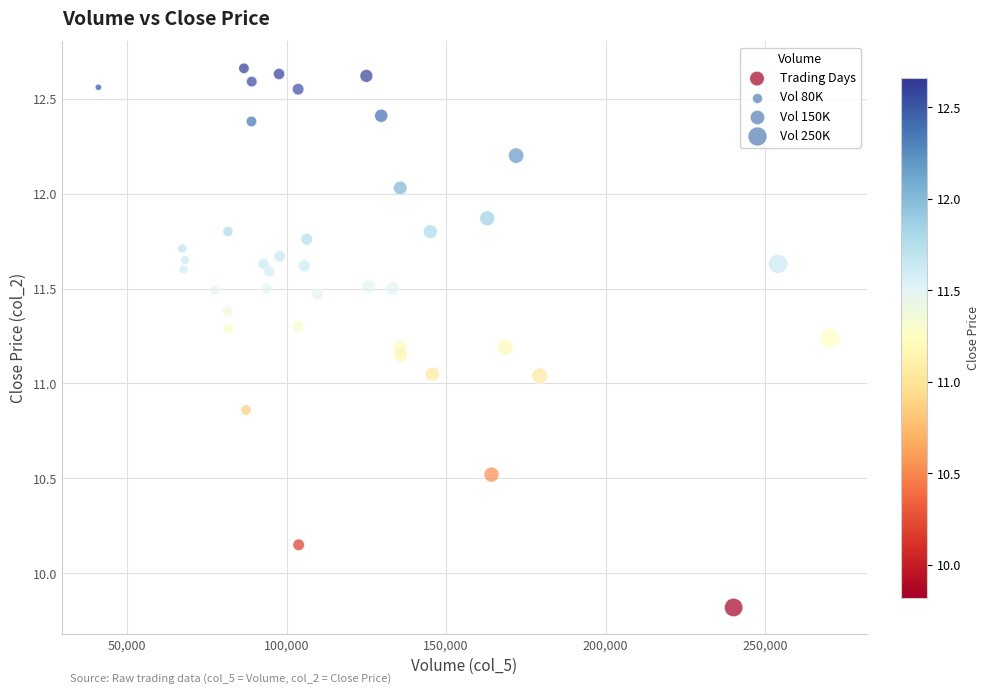

What is the range of Y values (max minus min)?

2.8